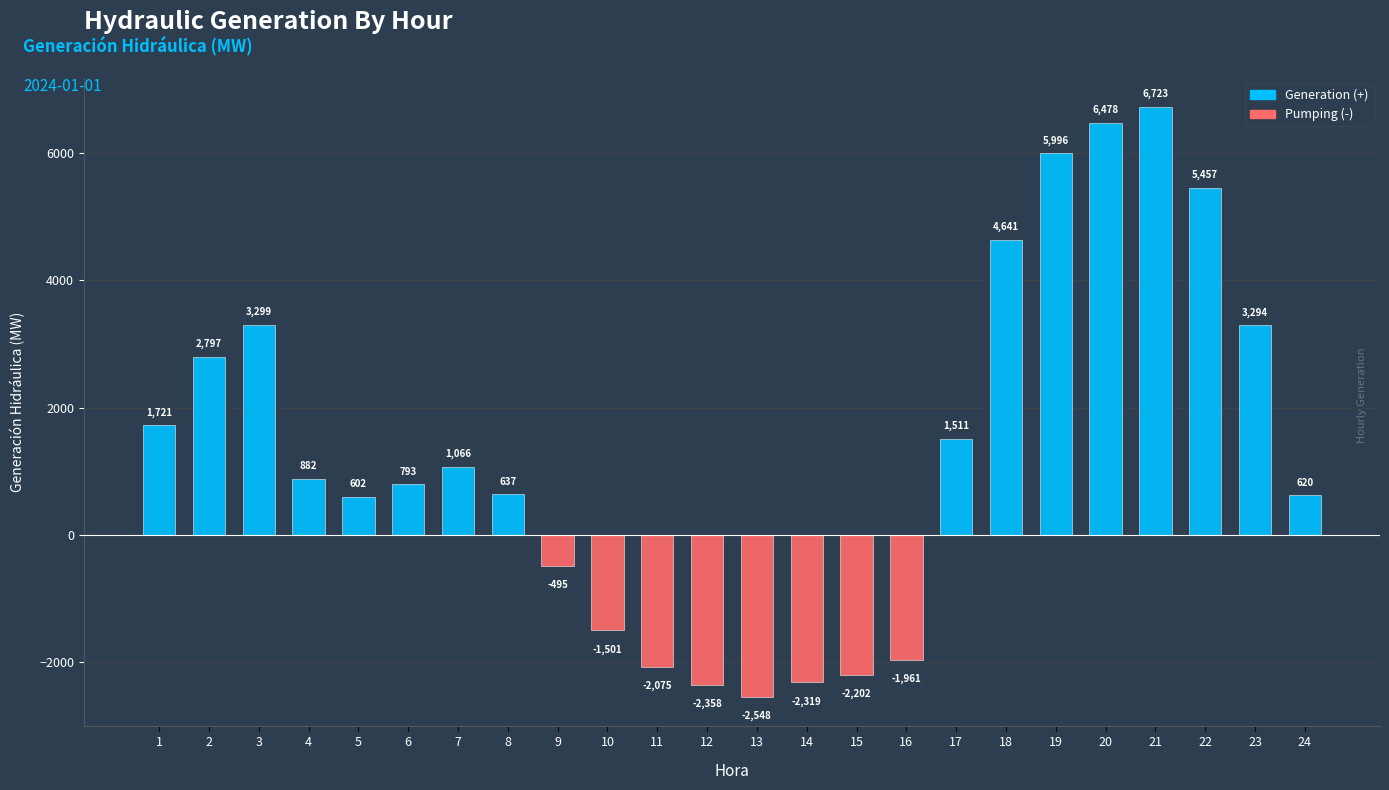

What is the difference between the maximum and second lowest values?

9081.0